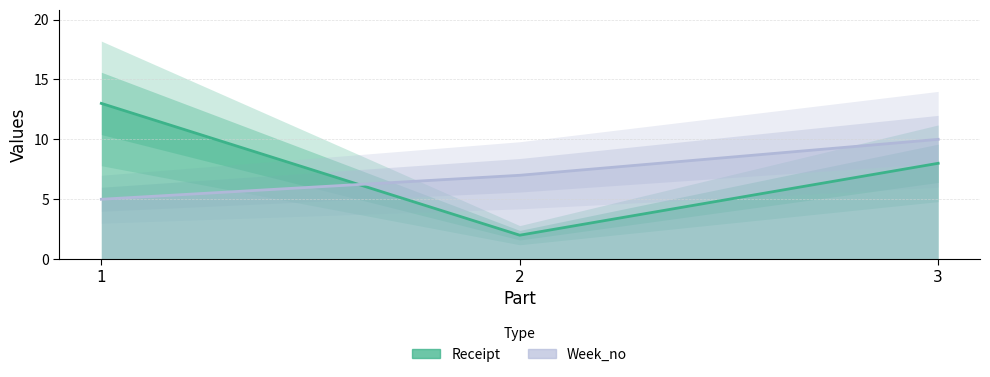

Rank the series by their maximum value, from highest to lowest.

Receipt, Week_no